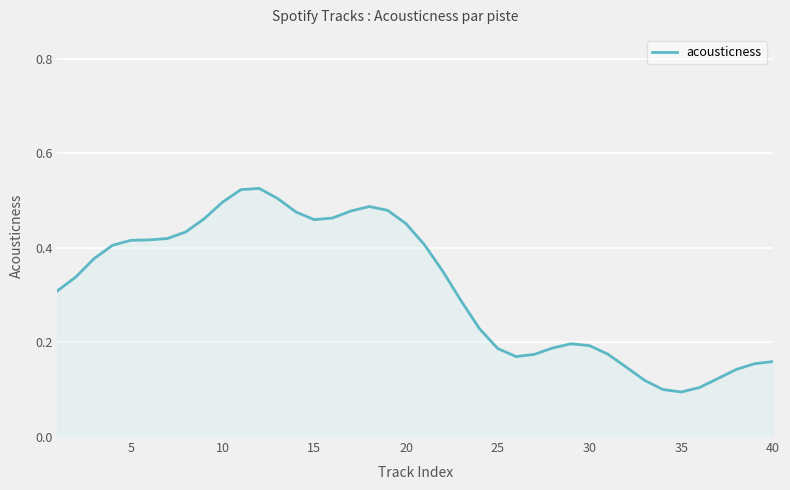

How many lines are shown in the chart?

1